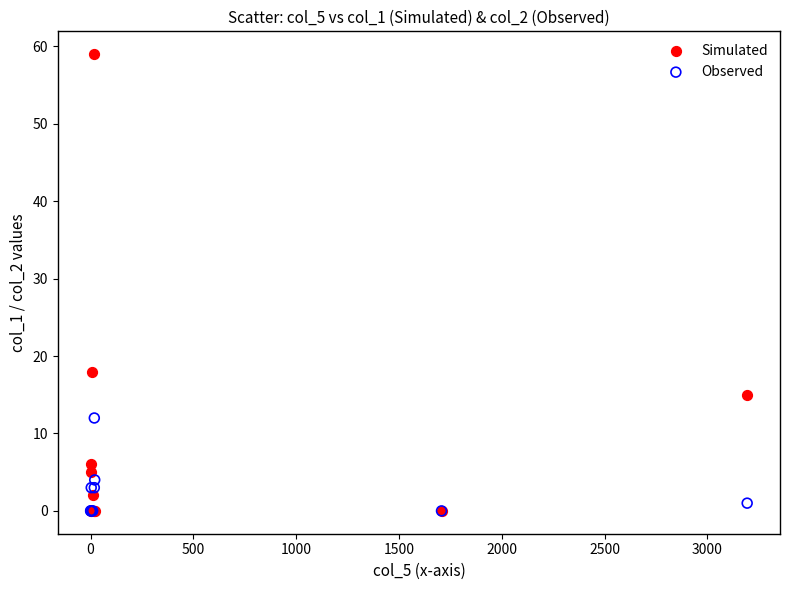

What are all the series names shown in the legend?

Simulated, Observed